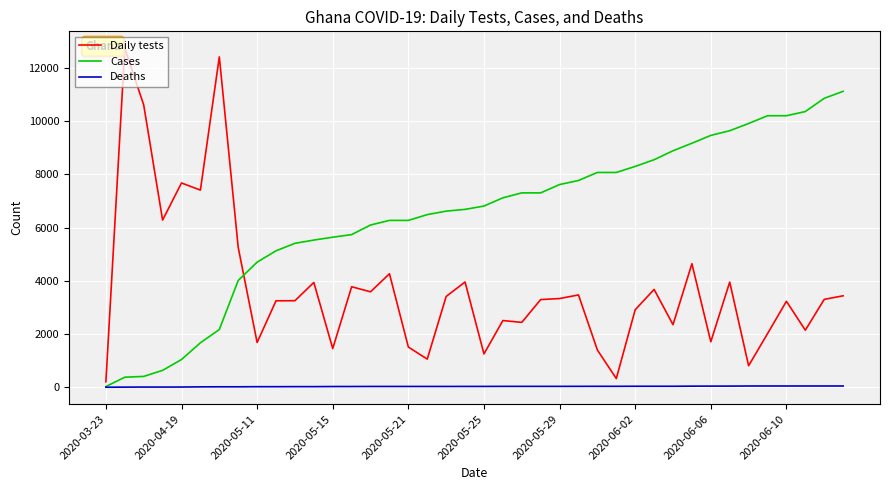

What is the maximum value shown in the chart?

12735